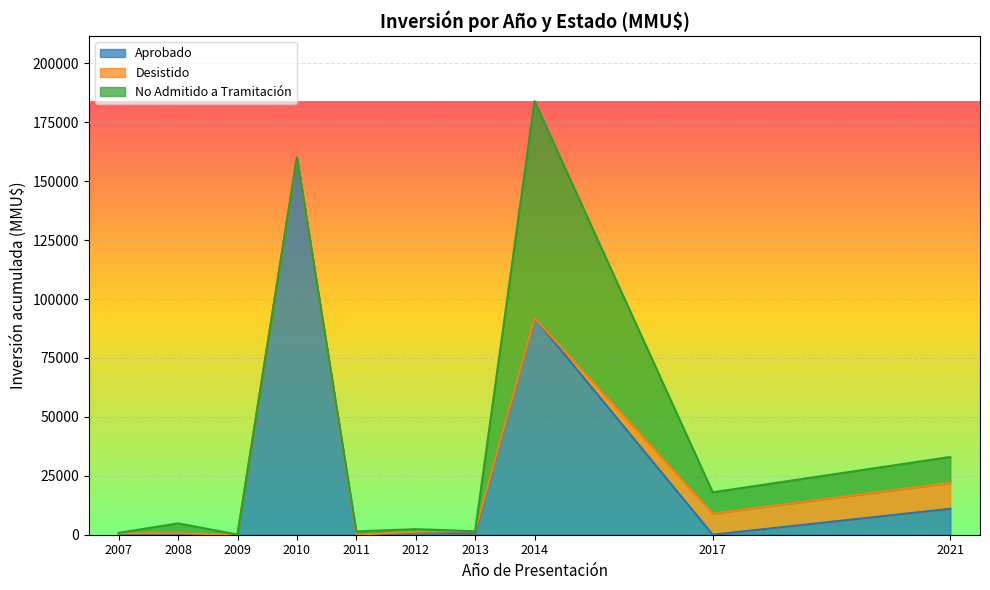

Does the chart display data point markers on the line(s)?

No